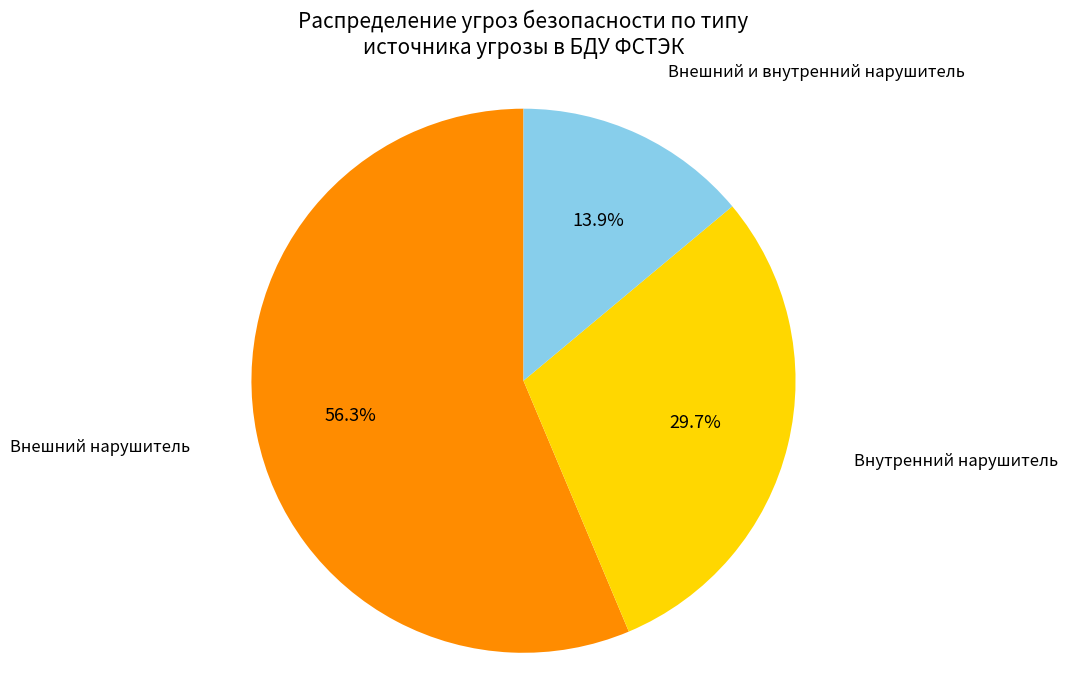

Do Внутренний нарушитель and Внешний и внутренний нарушитель together represent more than half of the pie?

No